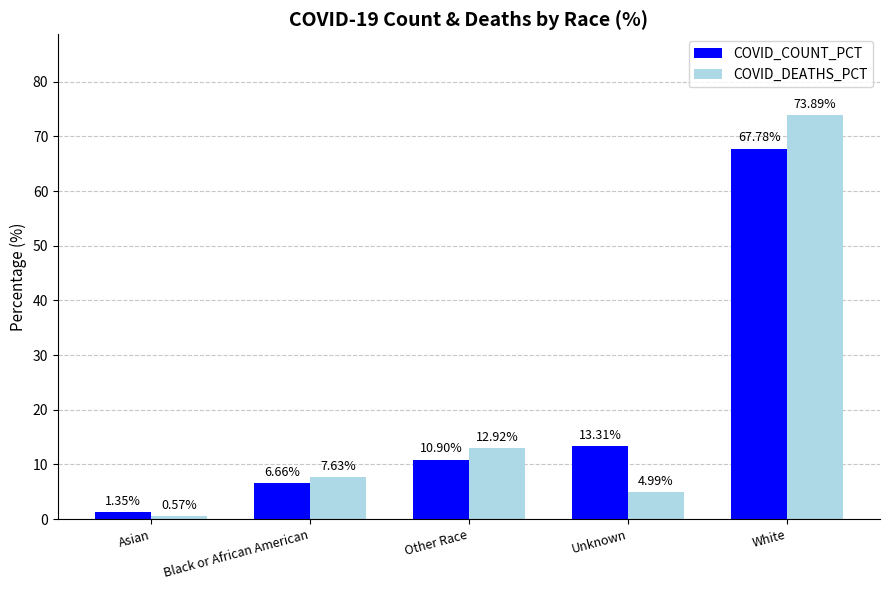

What is the sum of the COVID_COUNT_PCT values at Black or African American and White?

74.4